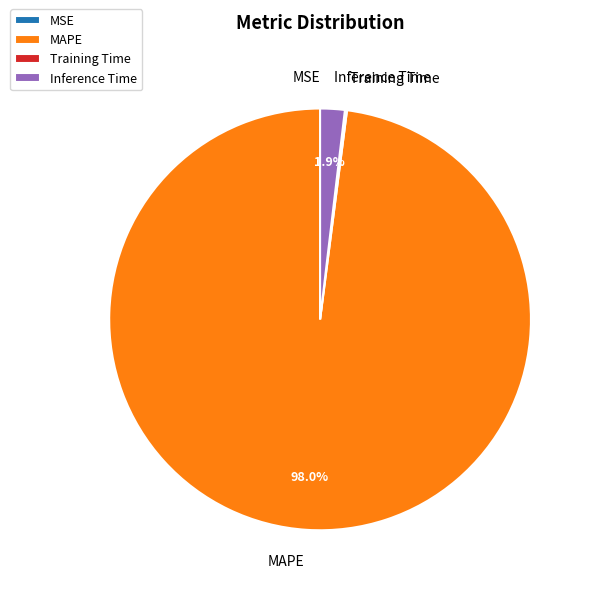

What percentage do Inference Time and MAPE together represent?

99.8%